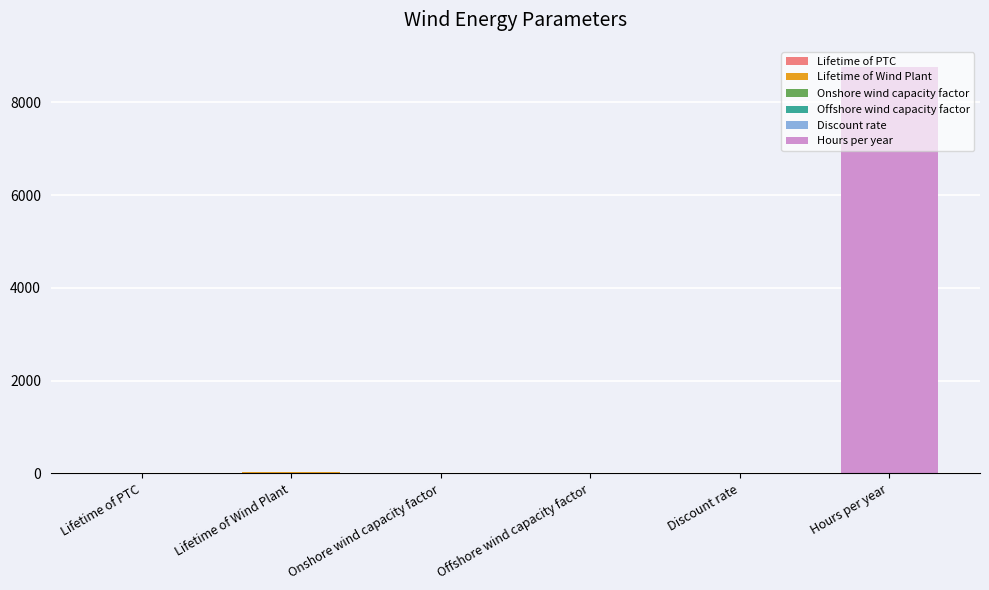

True or false: the data shows 0.6 at Offshore wind capacity factor.

False